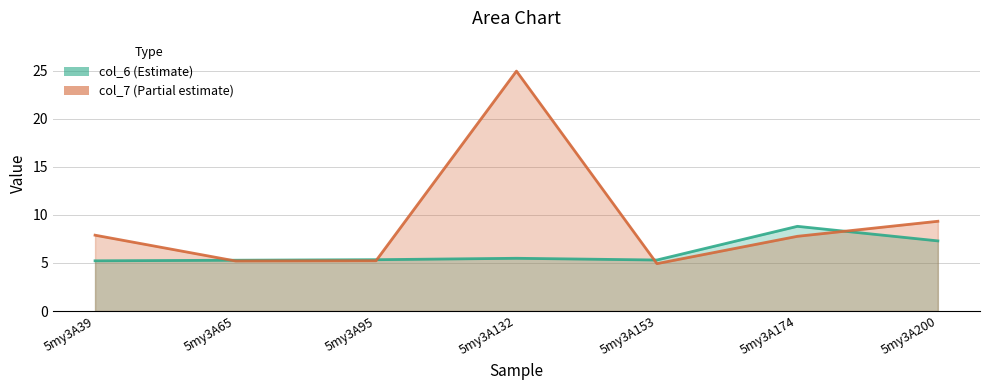

Where is col_7 nearest to the value 14?

5my3A200